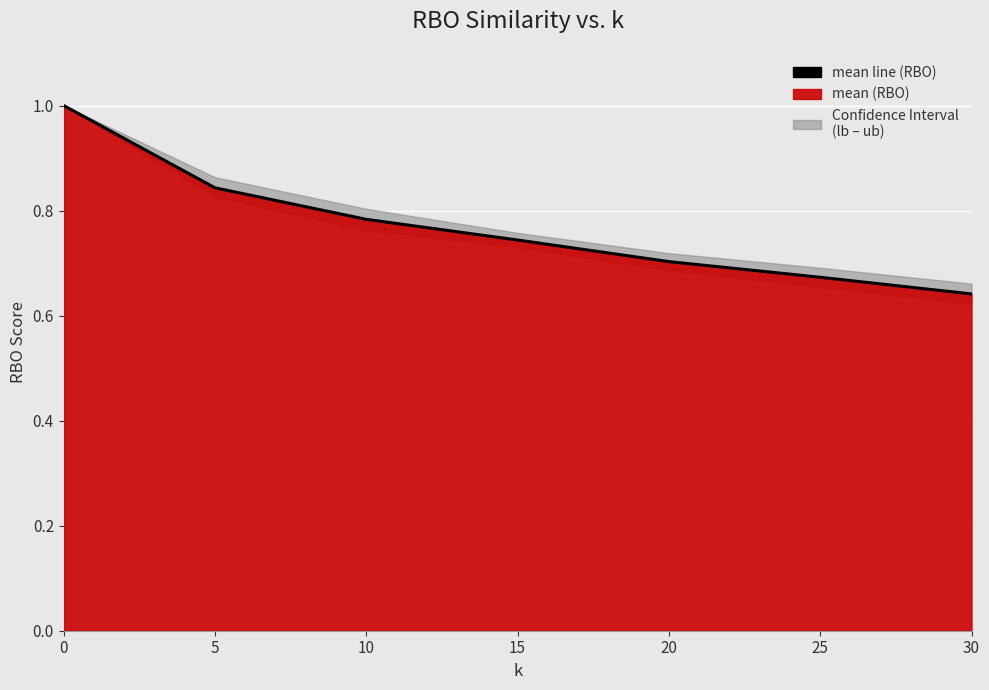

Where is the data nearest to the value 0?

30